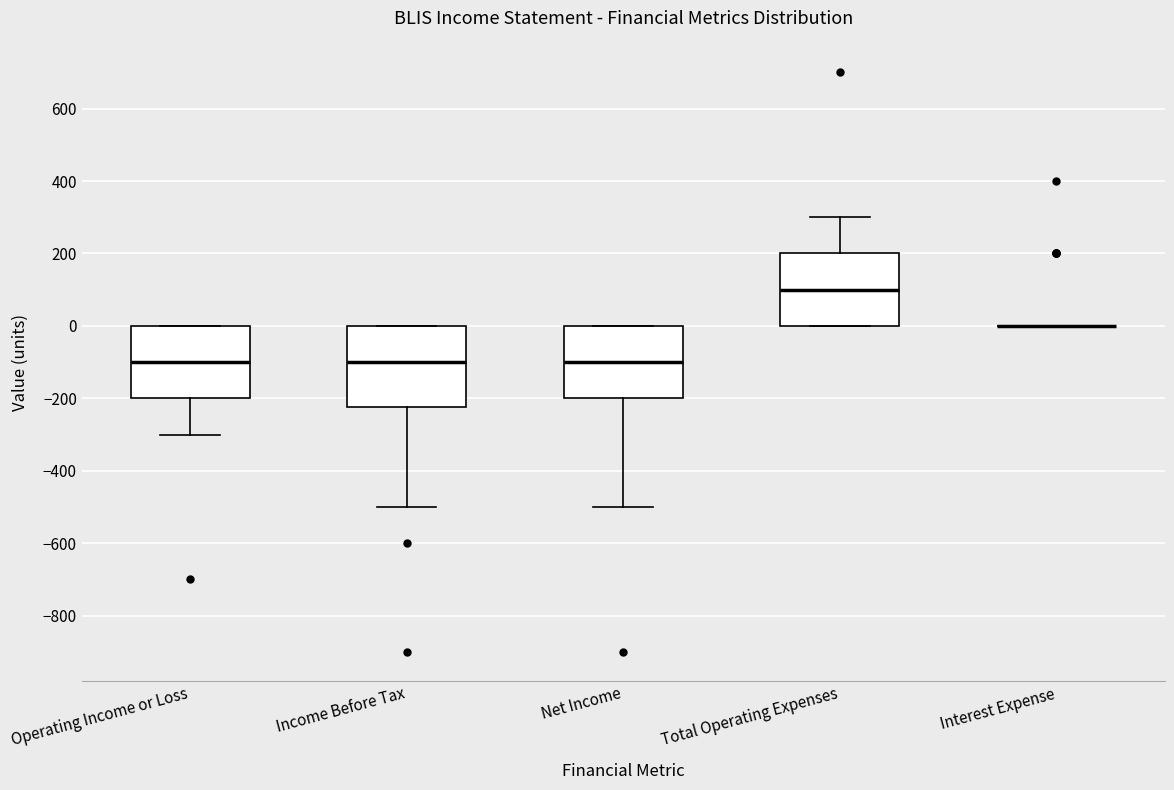

Reading left to right, read every box against the y-axis: the position of its median line, the range the box covers, and the ends of its whiskers. The values are not printed on the chart, so give them approximately, as read against the axis.

Operating Income or Loss: median -100, box -200 to 0, whiskers -300 to 0
Income Before Tax: median -100, box -220 to 0, whiskers -500 to 0
Net Income: median -100, box -200 to 0, whiskers -500 to 0
Total Operating Expenses: median 100, box 0 to 200, whiskers 0 to 300
Interest Expense: box collapsed to a line at 0, whiskers 0 to 0